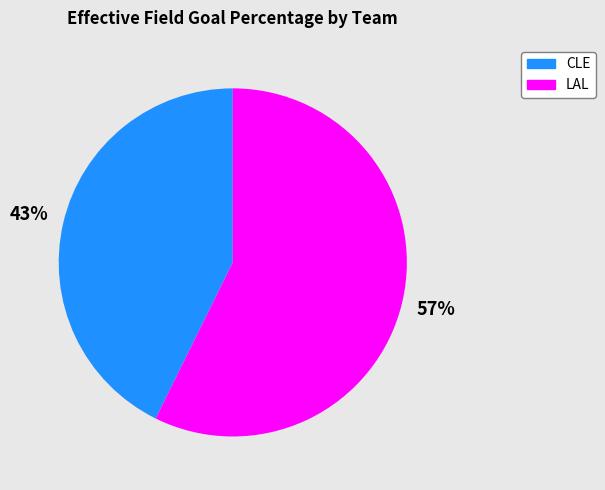

What percentage is the LAL slice, to the nearest percent?

57%